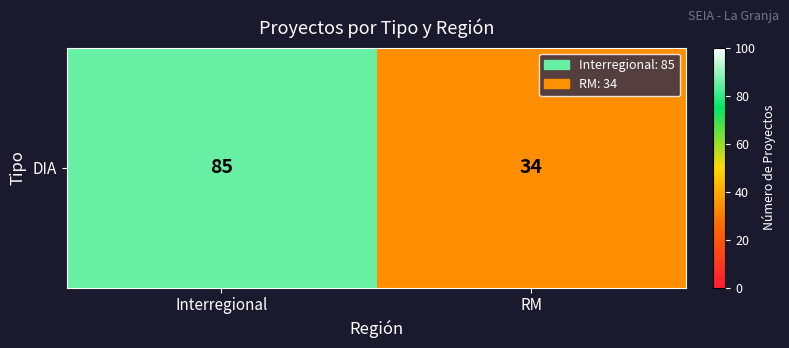

Between Interregional and RM, which is larger?

Interregional